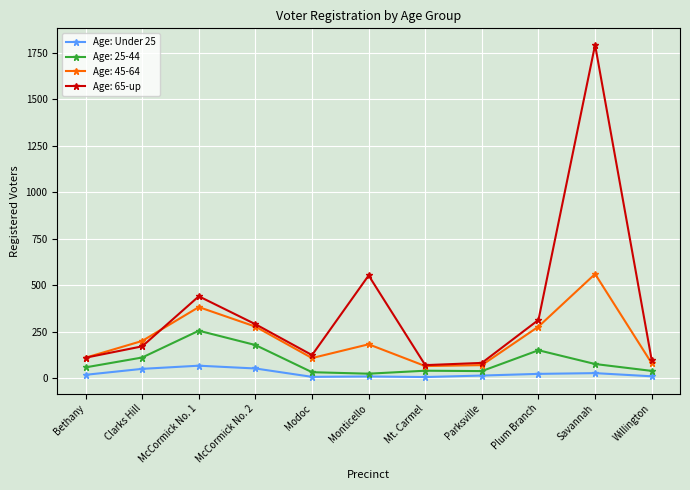

True or false: Age: 65-up and Age: Under 25 cross at least once.

False